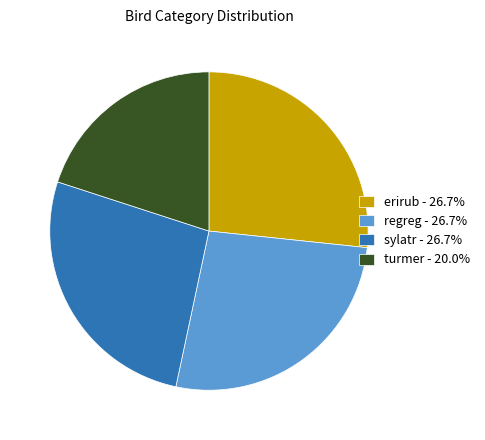

What is the ratio of the value at regreg - 26.7% to the value at erirub - 26.7%?

1.0